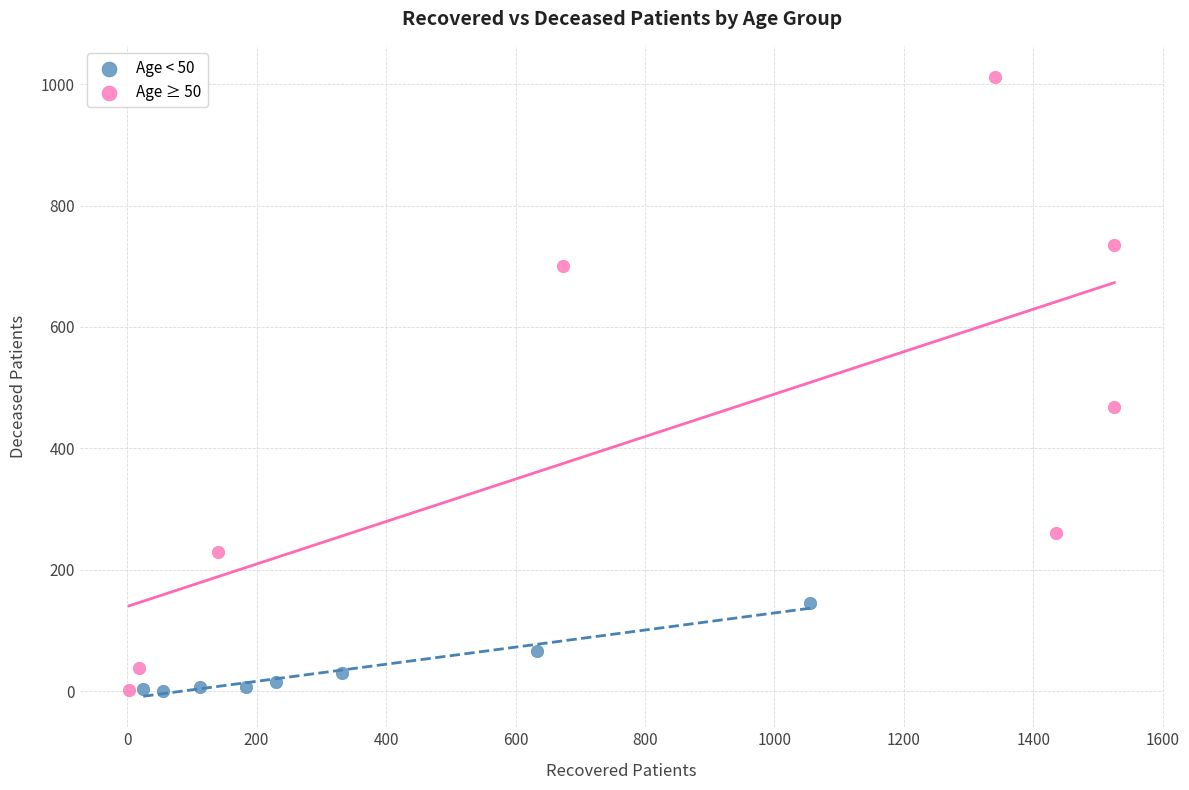

Which series reaches the maximum Y coordinate?

Age ≥ 50